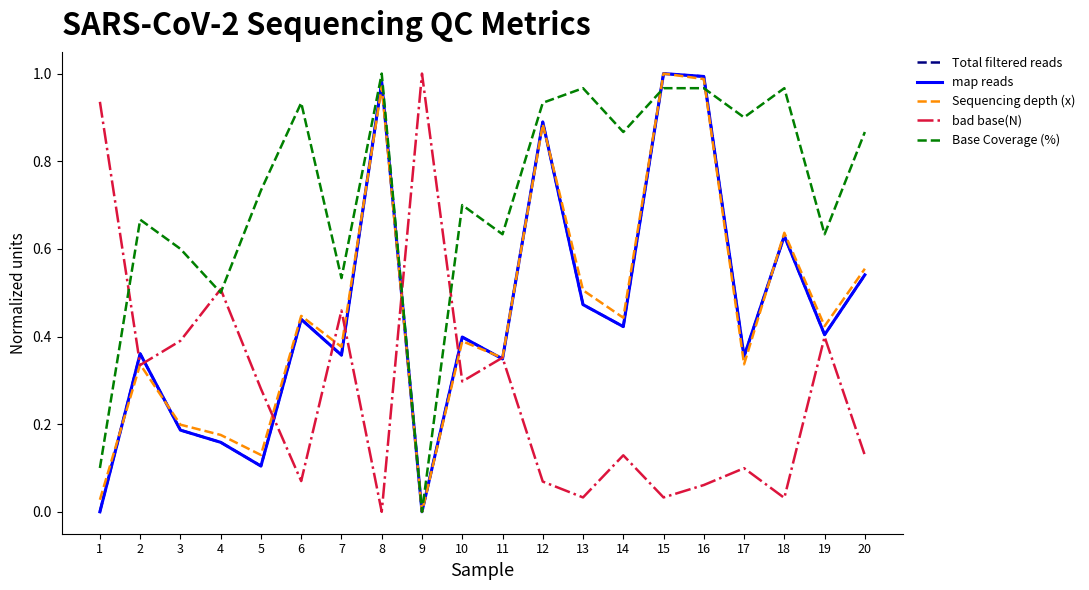

The Base Coverage (%) series shows 1.3 at 12. True or false?

False